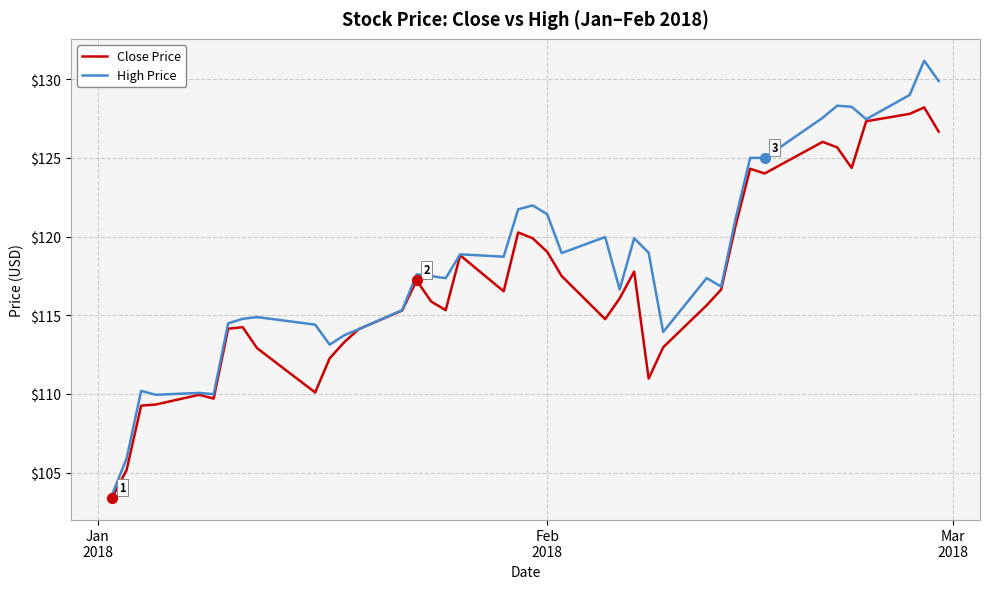

Rank the series by their average value, from lowest to highest.

Close Price, High Price